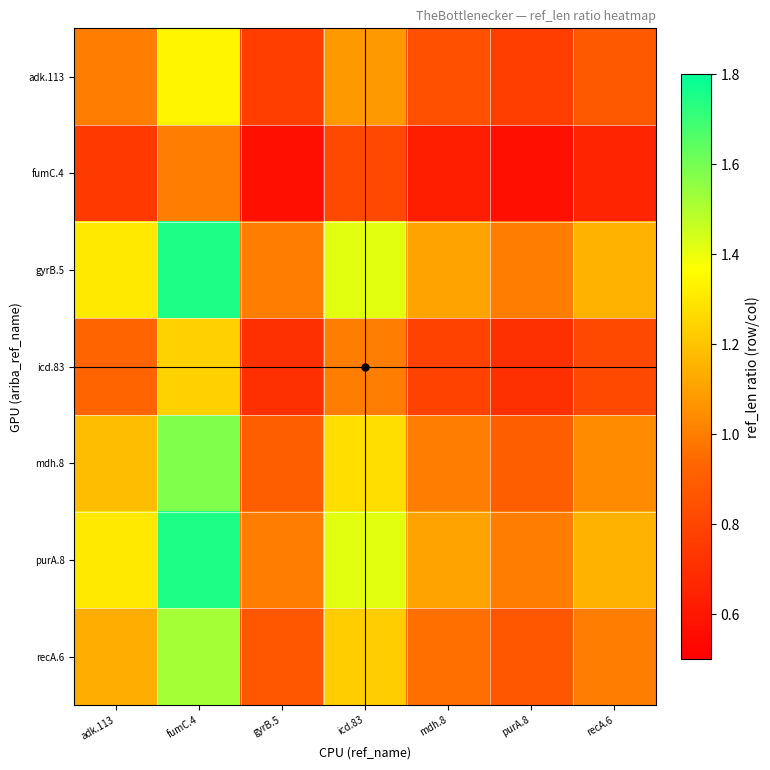

Which category has the highest value across all series?

fumC.4